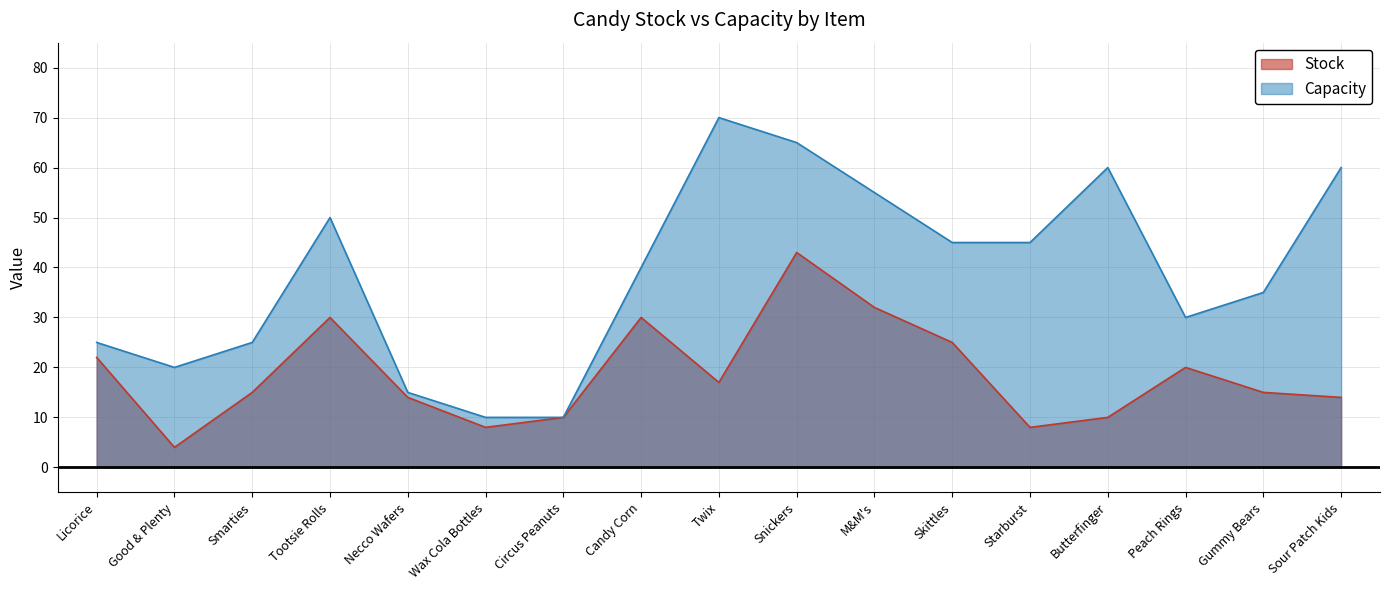

What is the label of the 4th point from the left?

Tootsie Rolls